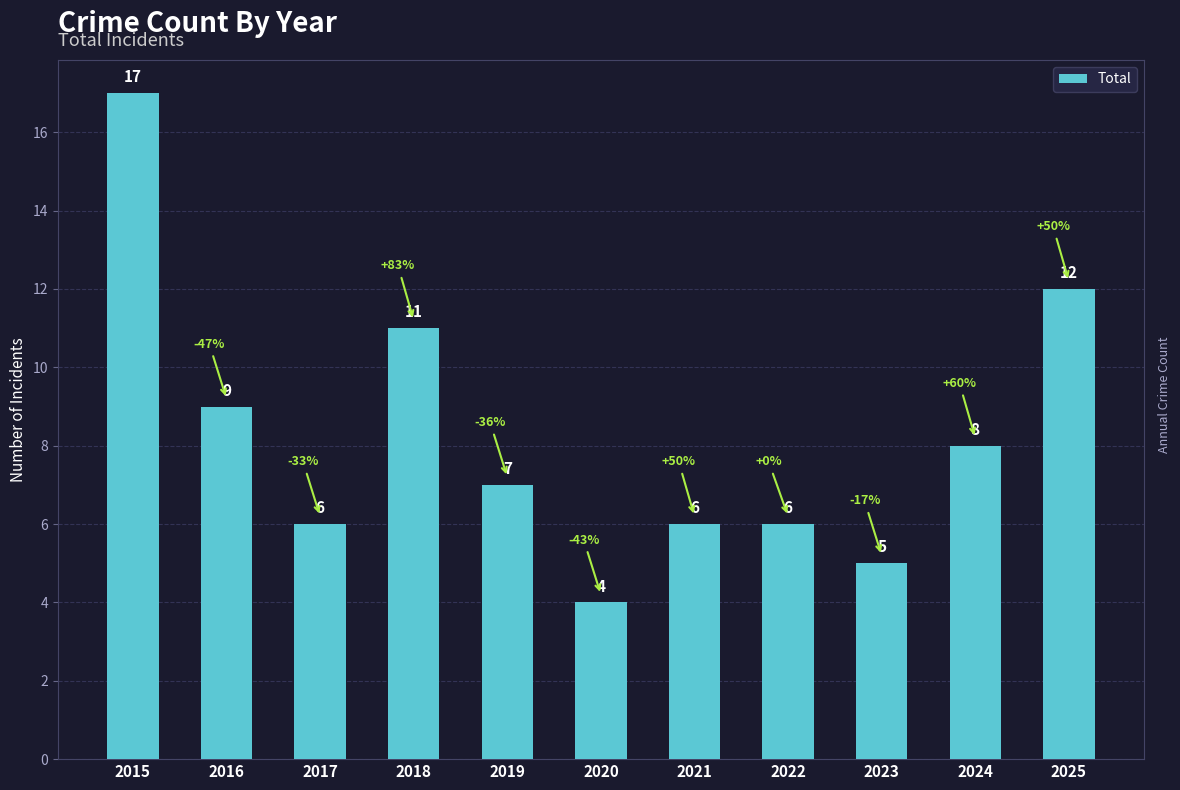

Which label corresponds to the largest value in the chart?

2015